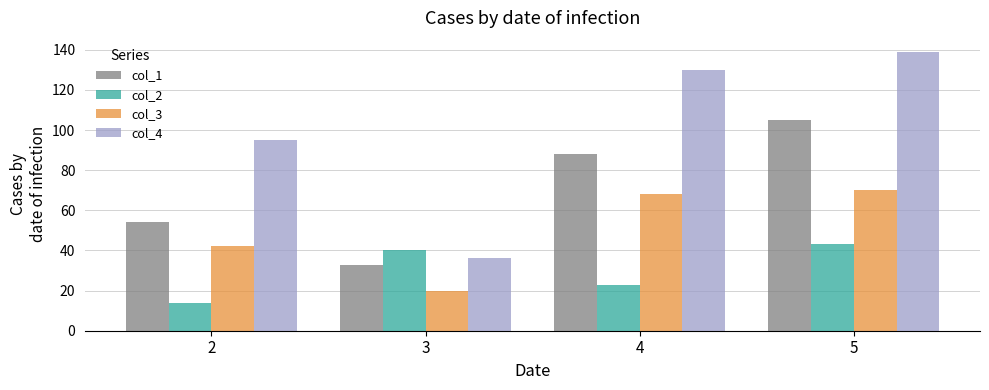

True or false: col_1 has a value of 33 at 5.

False